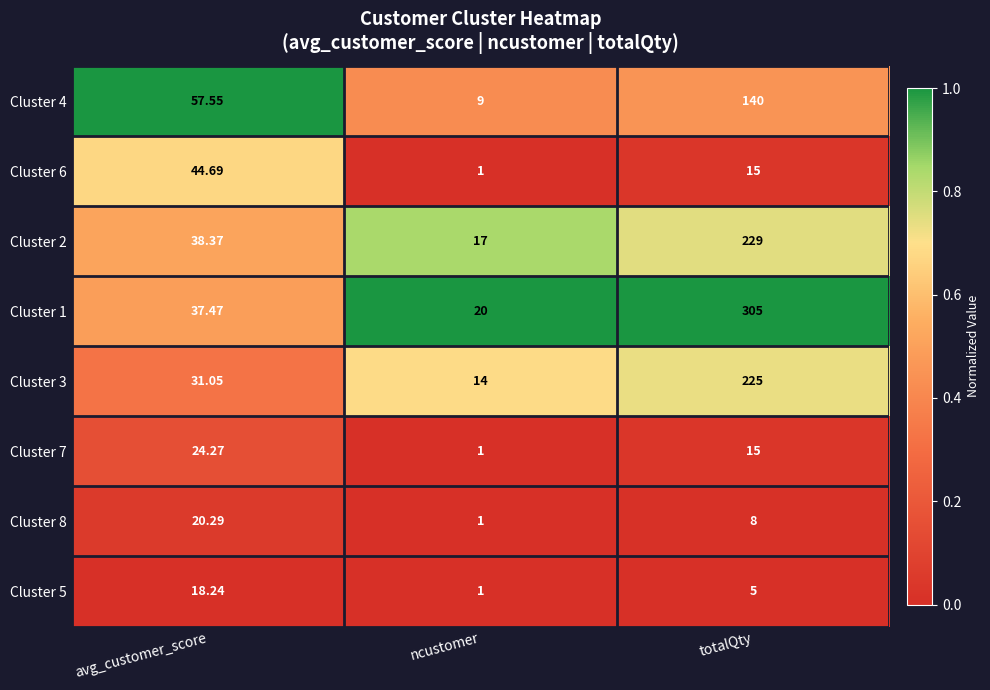

Which category has the lowest value across all series?

ncustomer